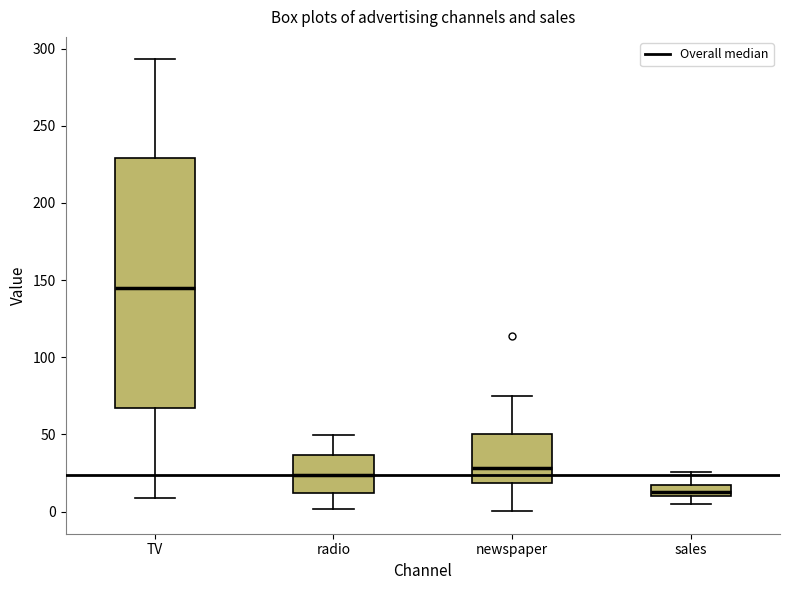

Reading left to right, transcribe this box plot: for each box, give where its median line is, the range the box spans, and where its two whiskers end, as read against the y-axis. The values are not printed on the chart, so give them approximately, as read against the axis.

TV: median 145, box 65 to 230, whiskers 10 to 295
radio: median 25, box 10 to 35, whiskers 0 to 50
newspaper: median 30, box 20 to 50, whiskers 0 to 75
sales: median 15, box 10 to 20, whiskers 5 to 25